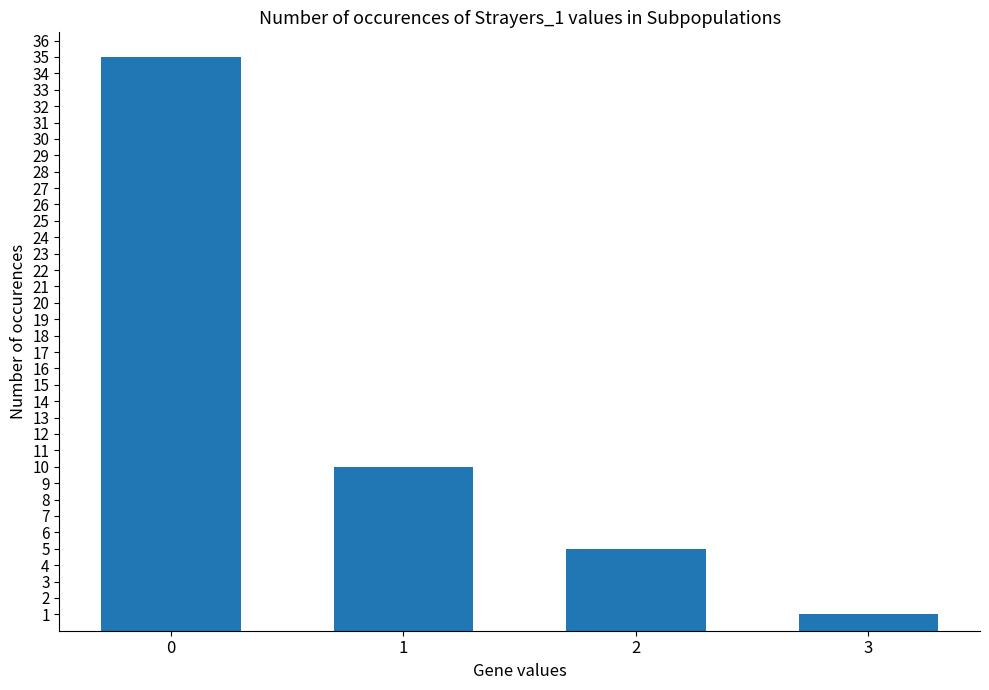

Rank the categories by value from lowest to highest.

3, 2, 1, 0